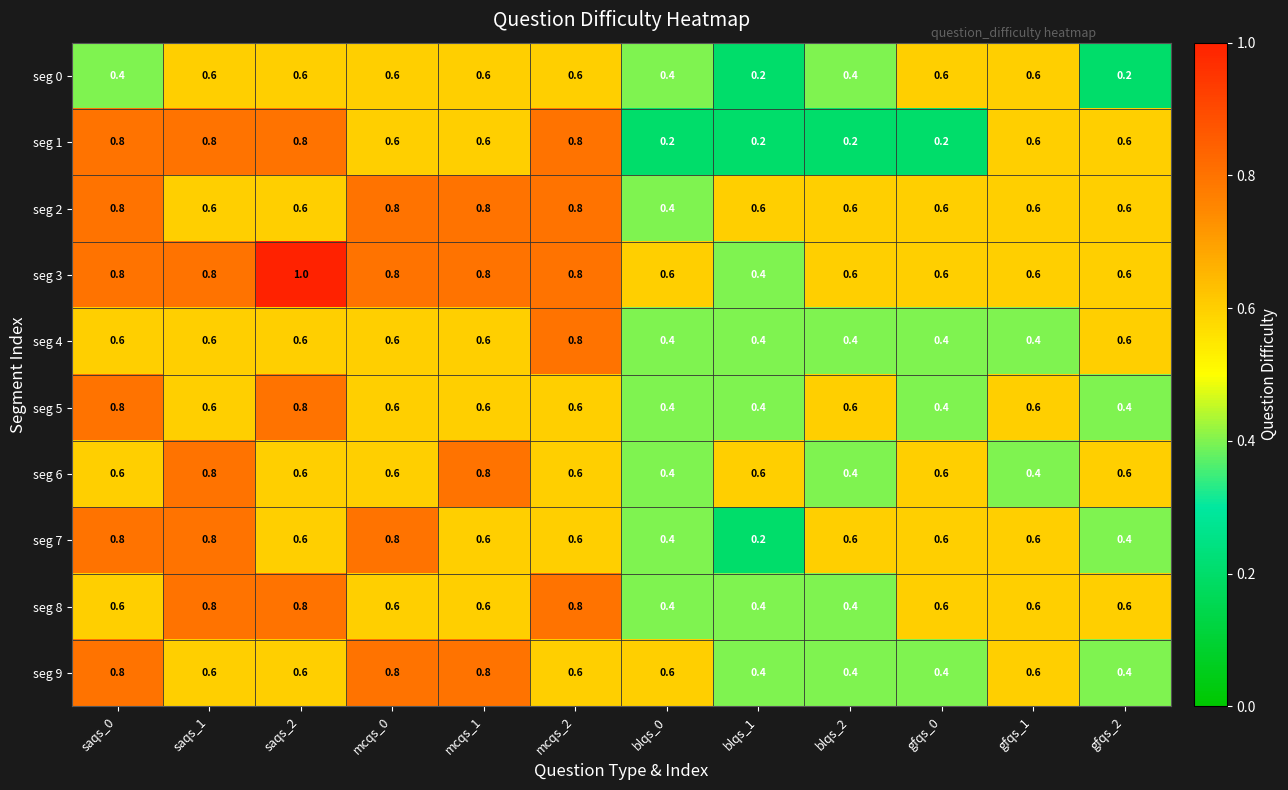

Which series changed the most between saqs_2 and blqs_2?

seg 1